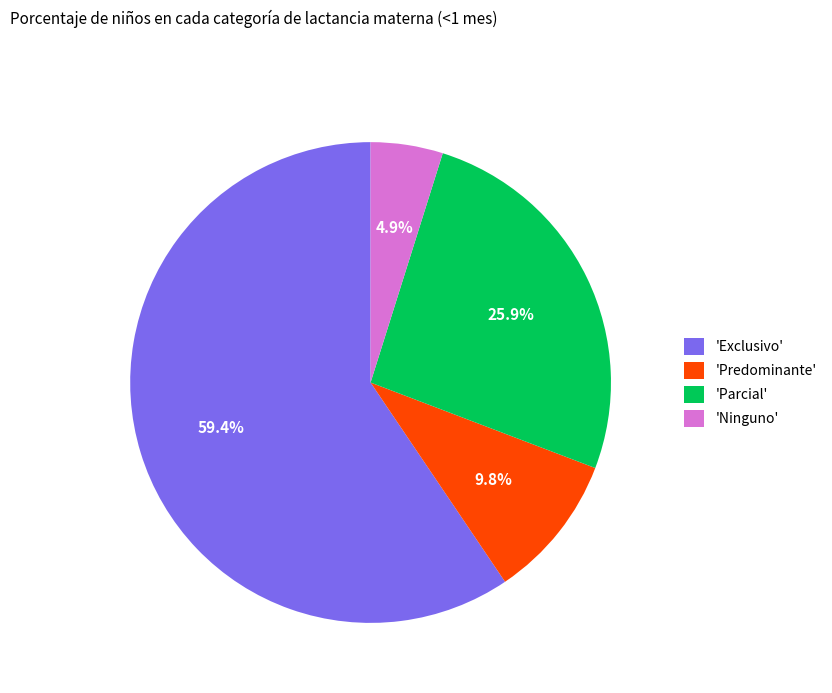

Rank the categories by value from lowest to highest.

'Ninguno', 'Predominante', 'Parcial', 'Exclusivo'